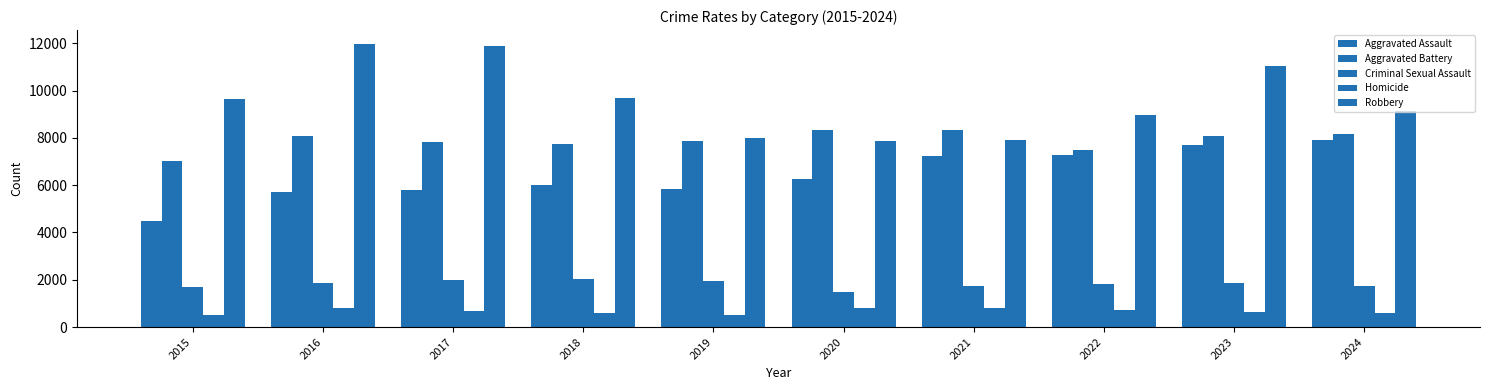

How many groups of bars are there?

10